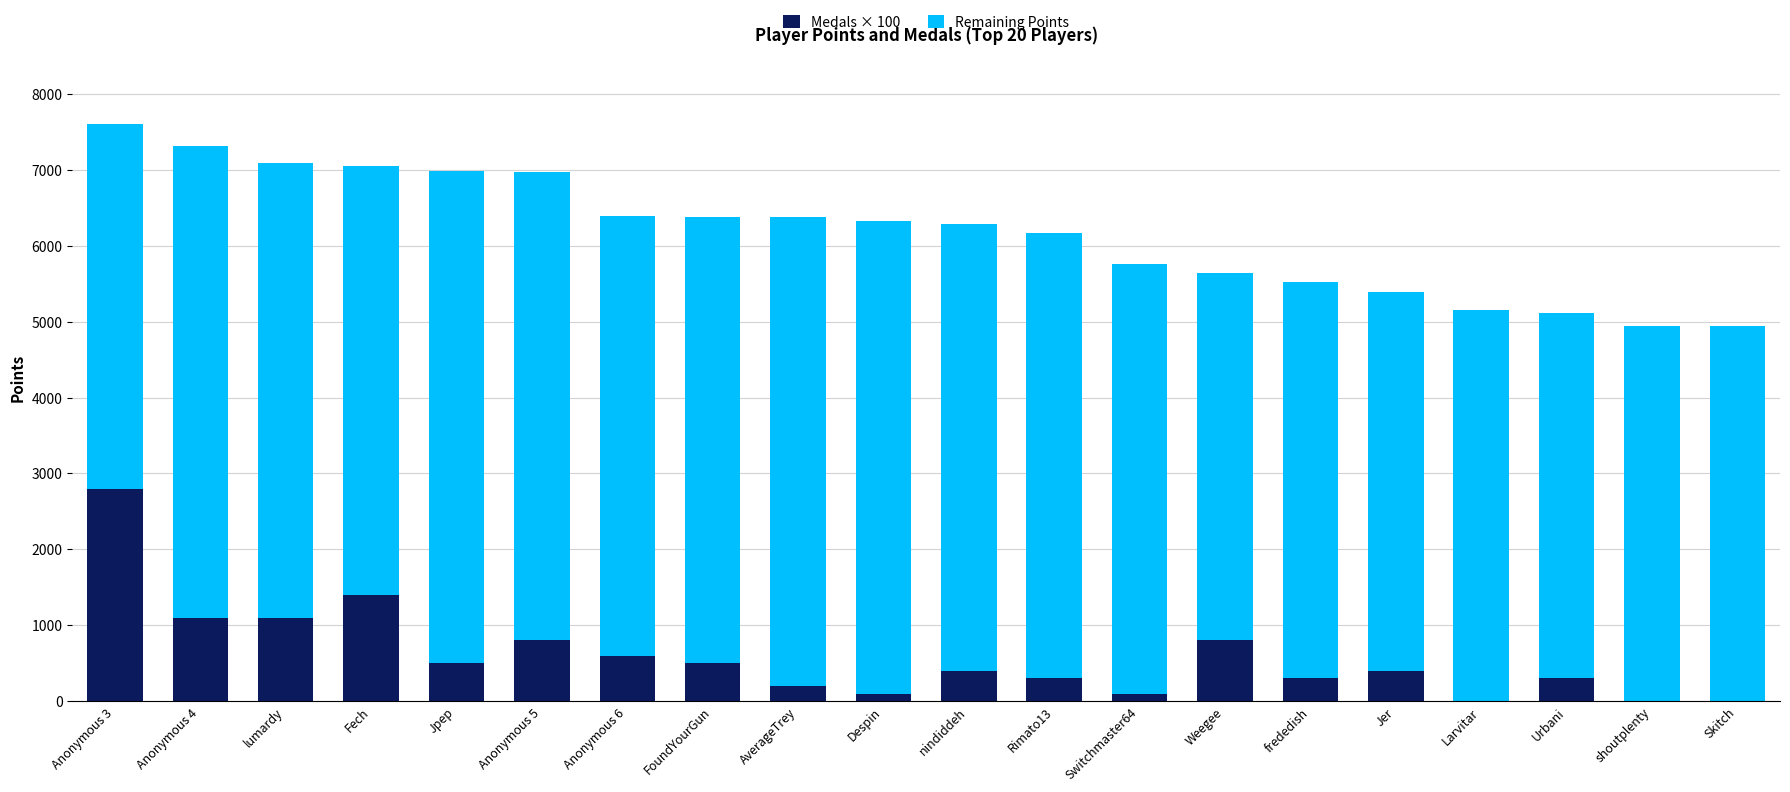

What is the total value across all series at Jer?

5394